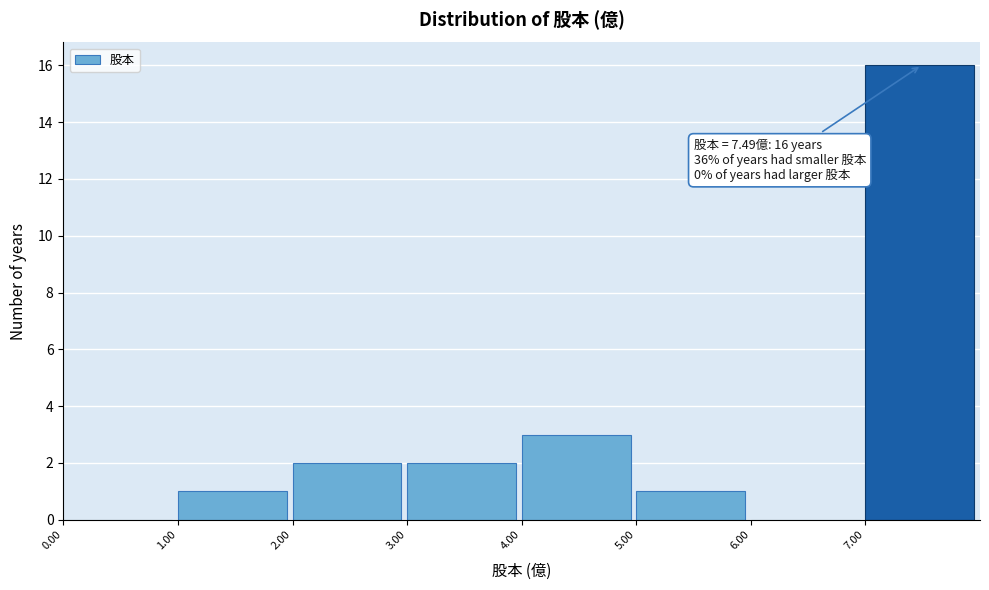

Which range on the x-axis has the tallest bar?

7 to 8